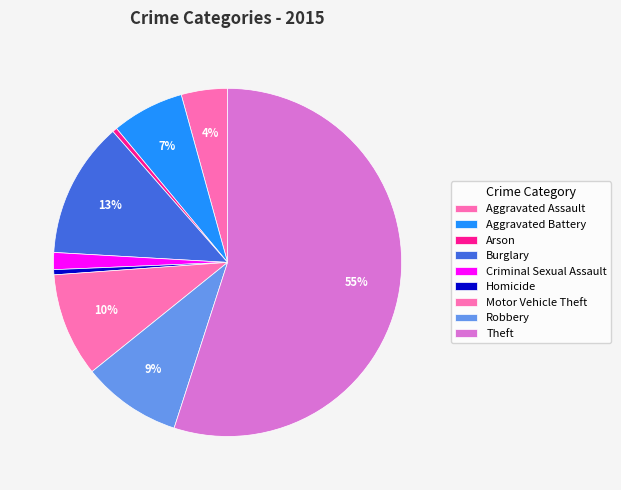

The Criminal Sexual Assault slice represents 1% of the pie. True or false?

False